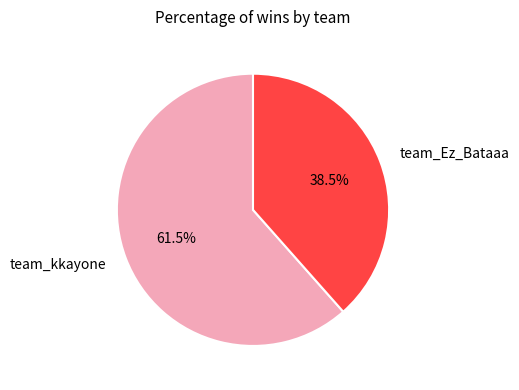

True or false: team_Ez_Bataaa accounts for 45% of the total.

False